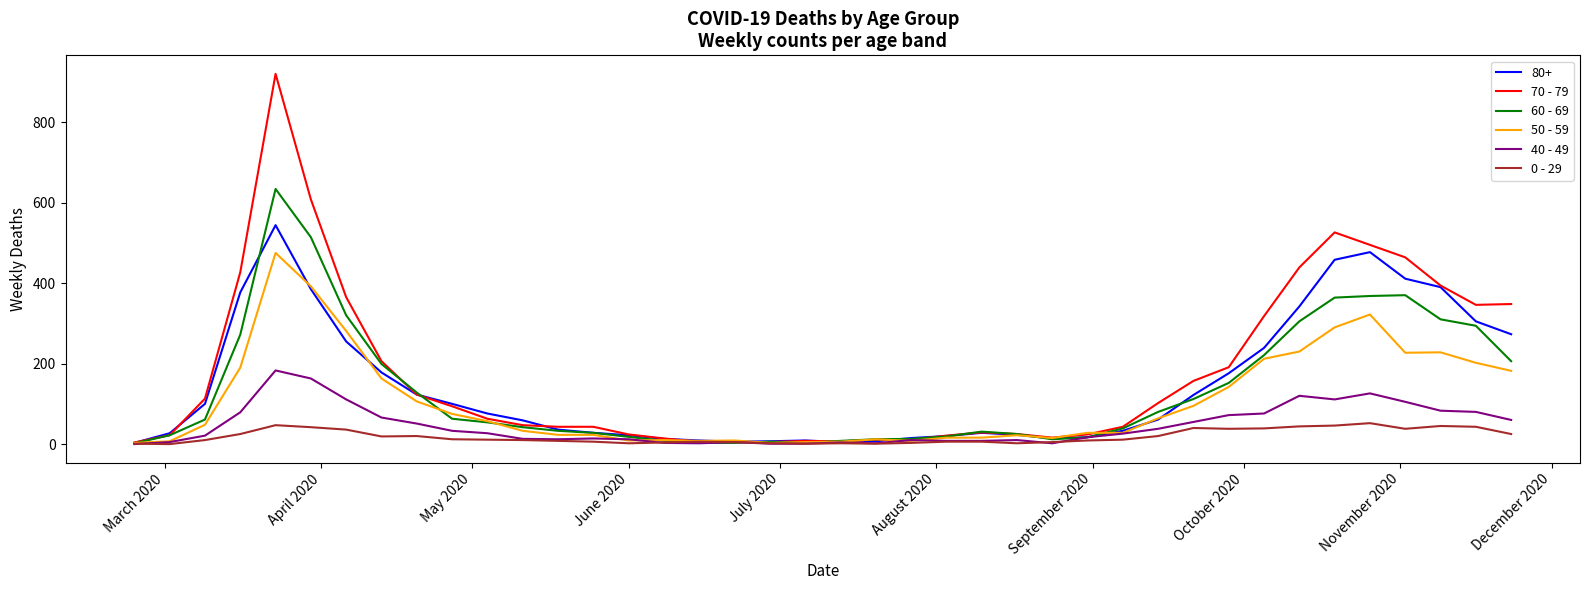

What is the average value of the 70 - 79 series?

178